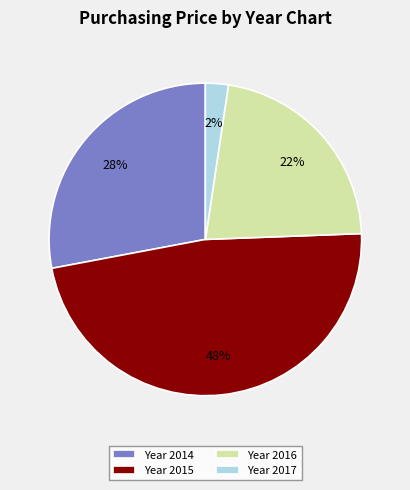

What is the largest slice in the pie chart?

Year 2015